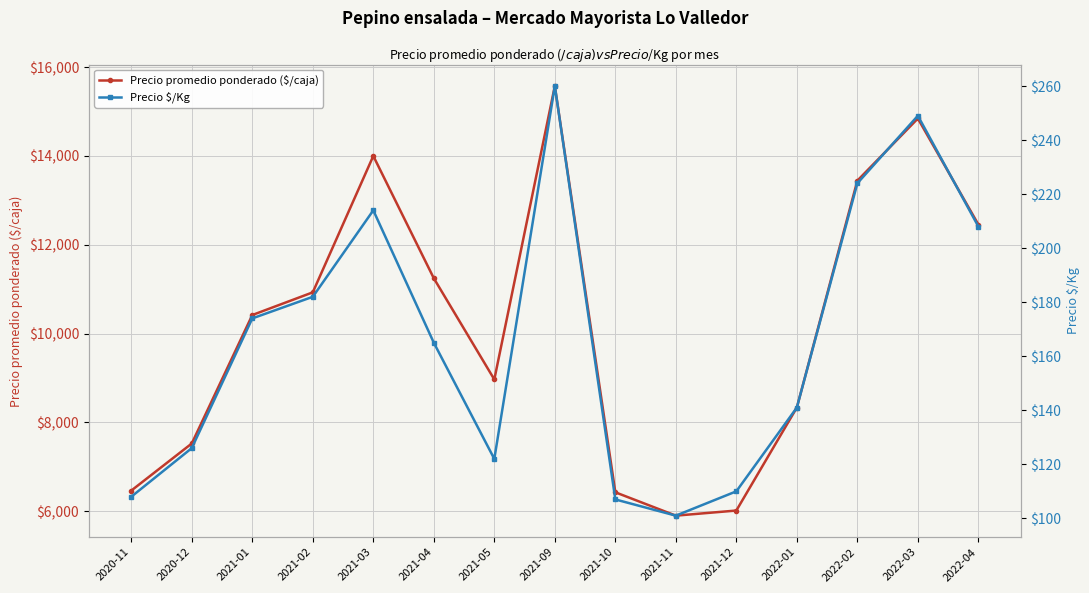

Count the number of categories in the chart.

15